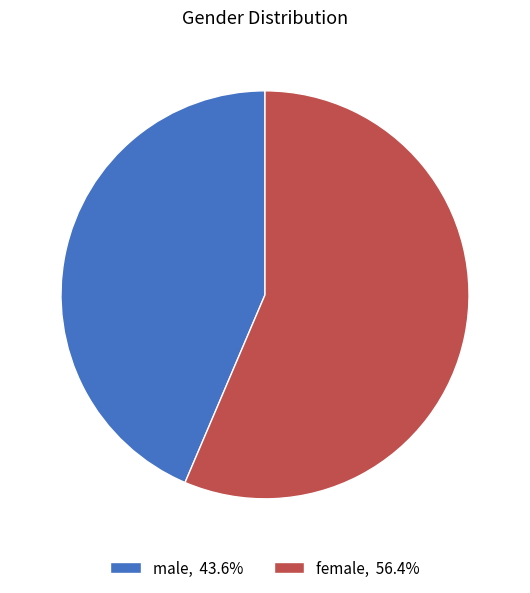

Is there any slice that represents more than half of the pie?

Yes